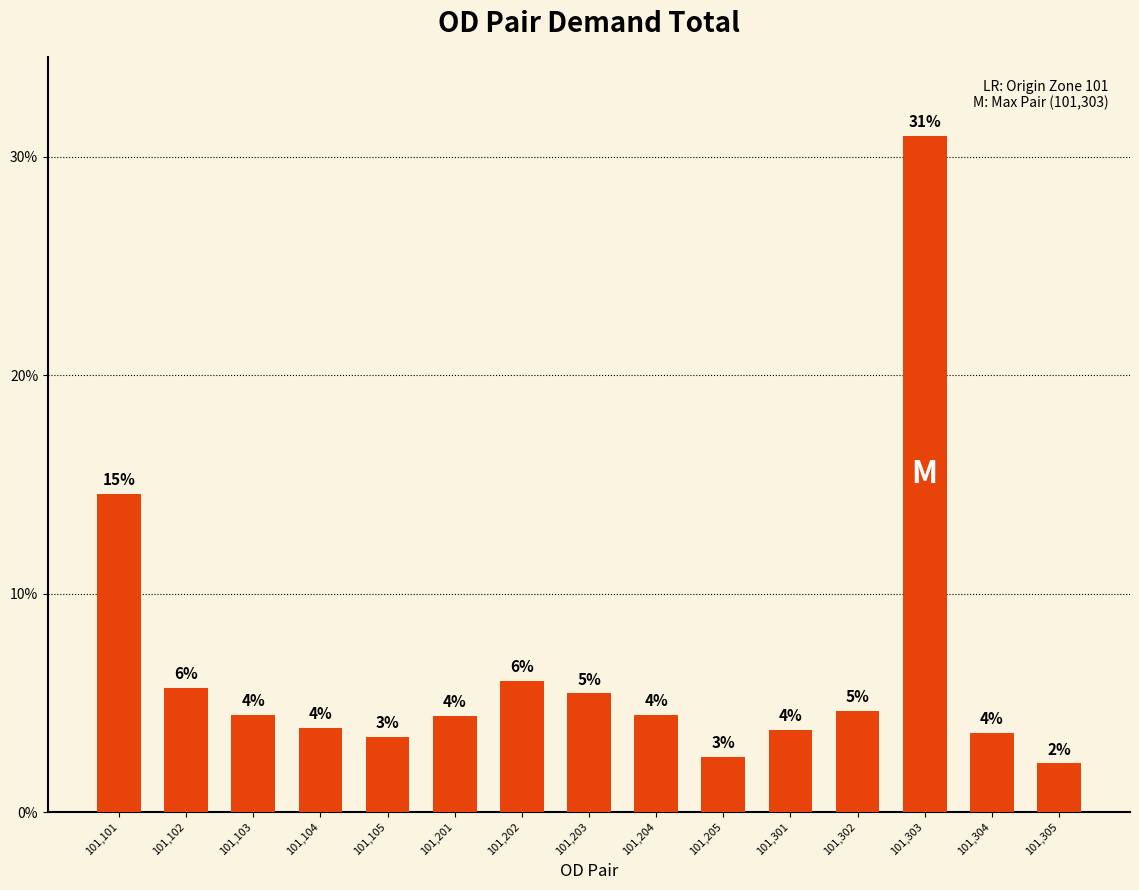

Are the bars horizontal?

No